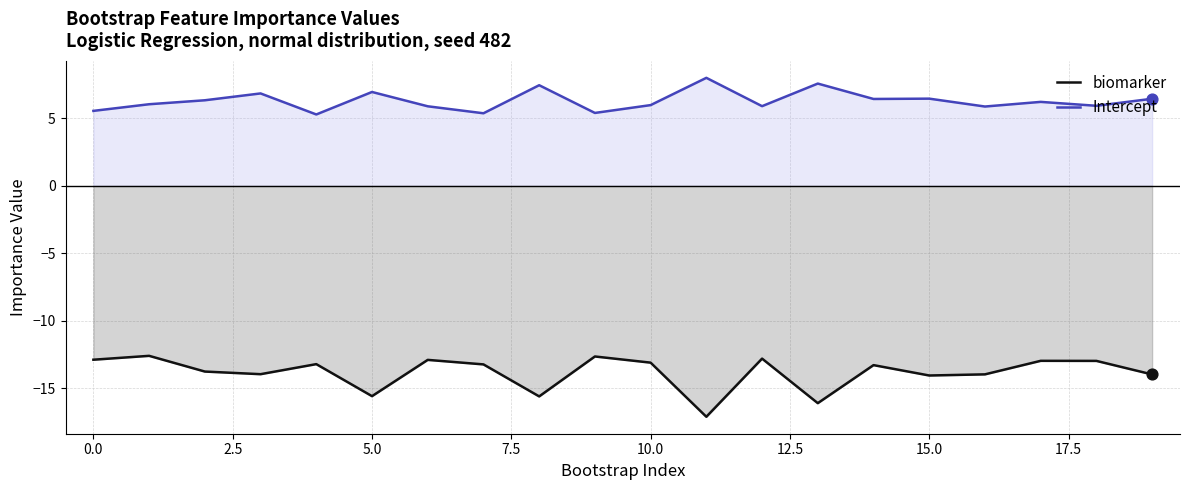

Which series reaches the maximum Y coordinate?

Intercept